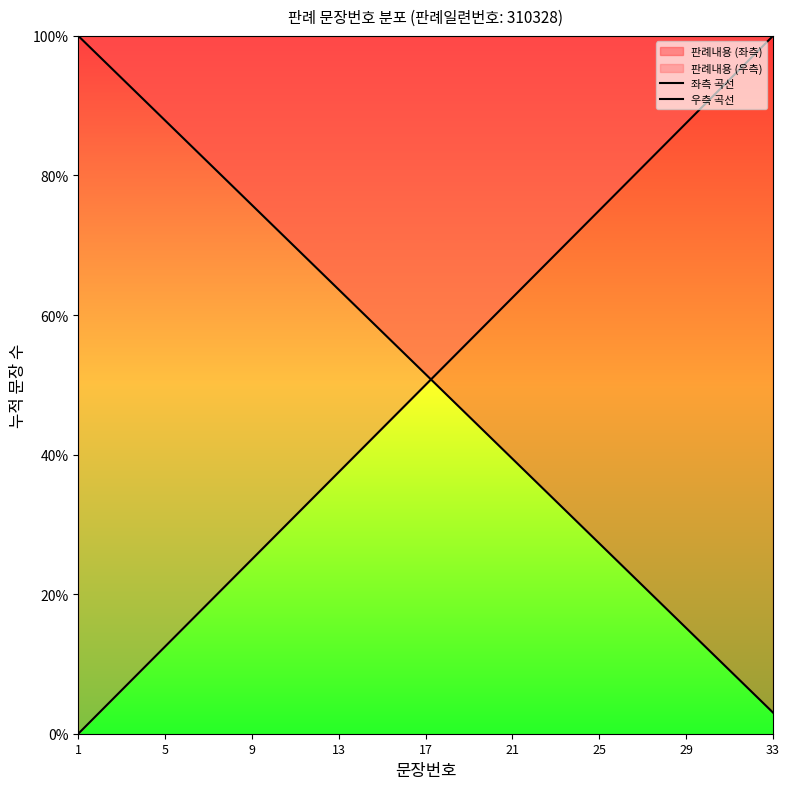

Which series contains the highest Y value?

좌측 곡선